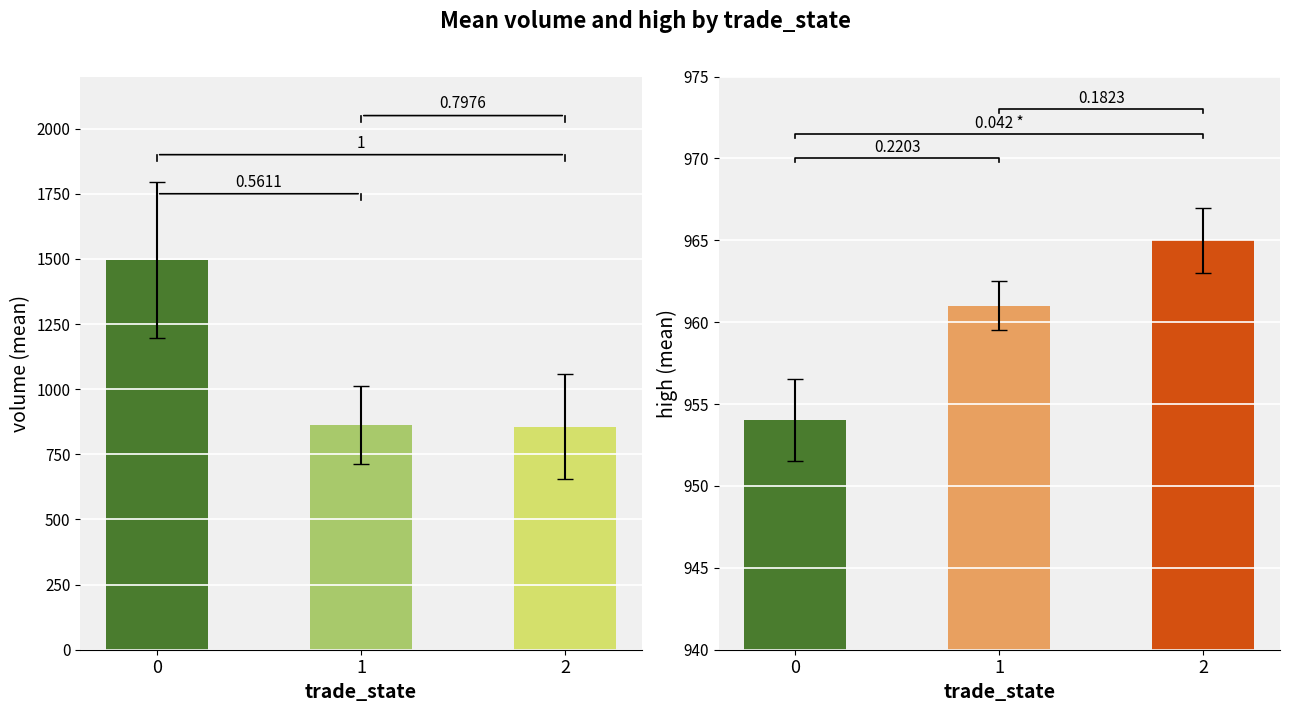

What is the difference between the second highest and minimum values in the volume series?

7.6